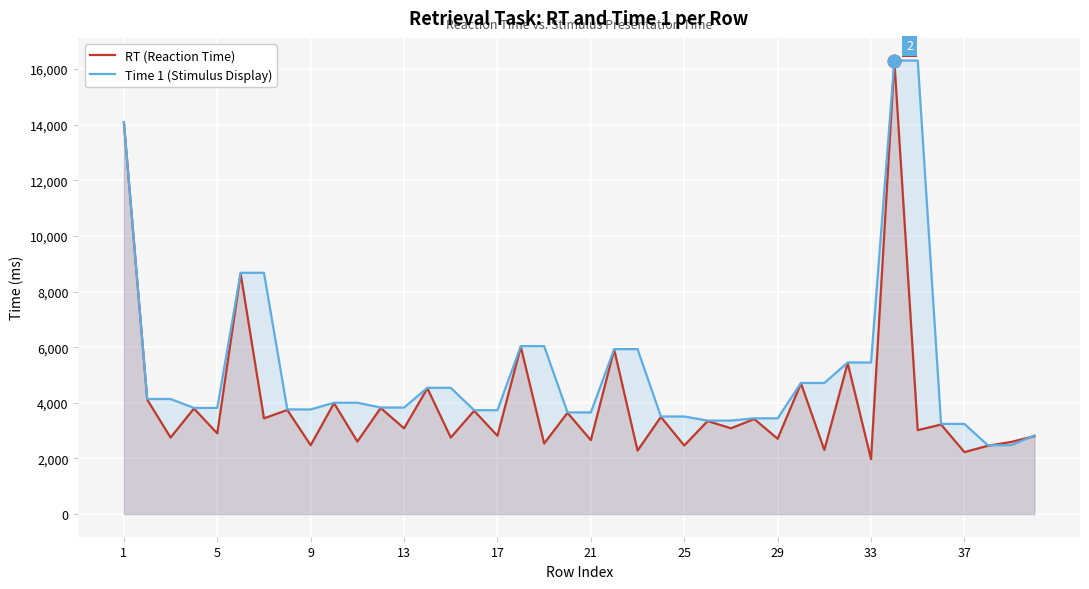

In RT (Reaction Time), how many points are higher than both neighbors (excluding endpoints)?

17